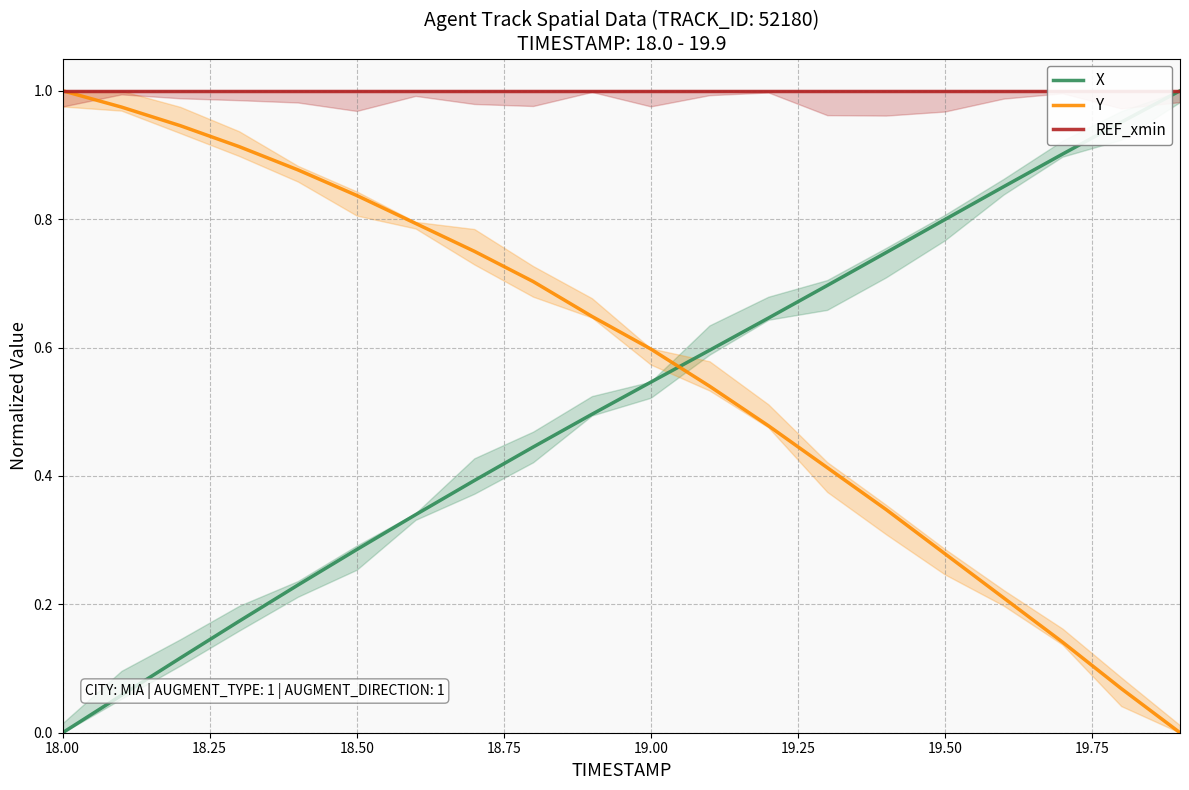

True or false: X and REF_xmin intersect in this chart.

False